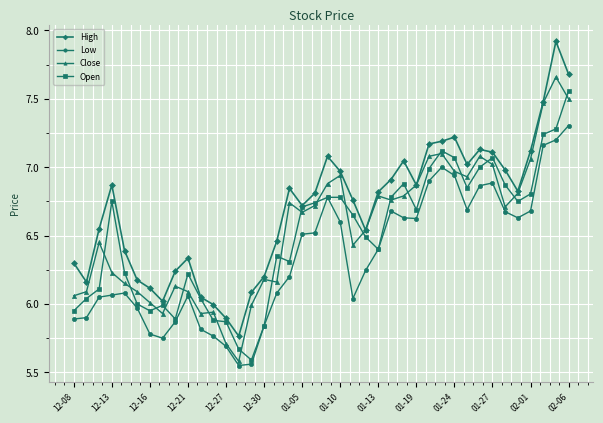

True or false: Close has more than 1 points higher than both neighbors.

True